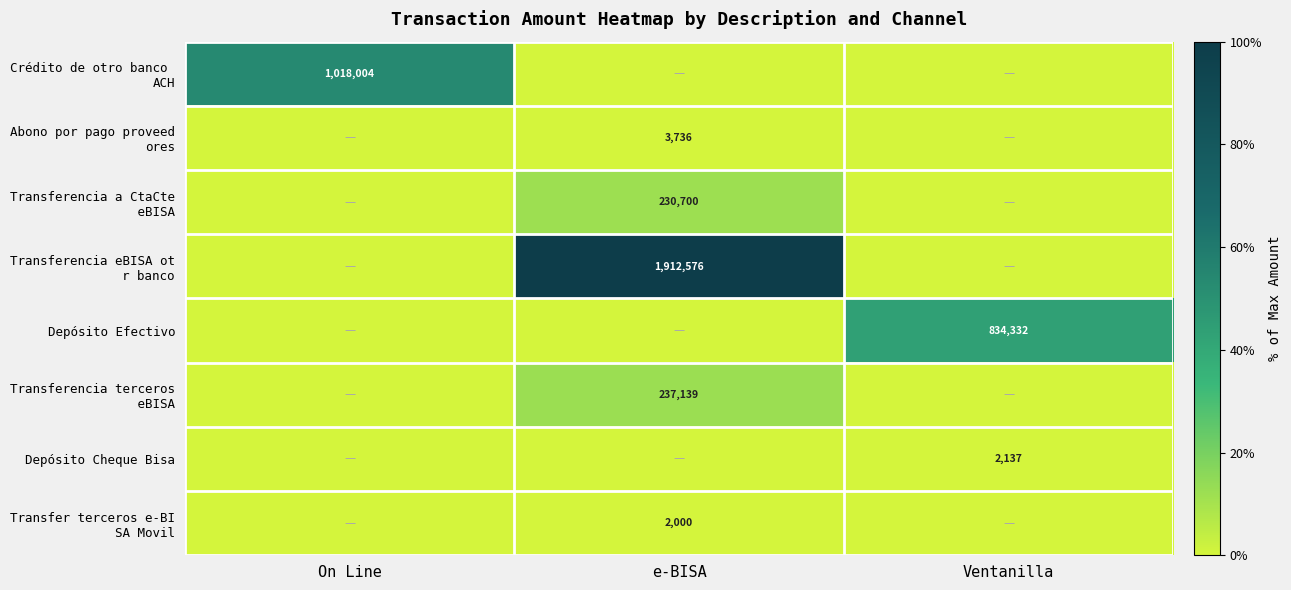

The value of Depósito Cheque Bisa at Ventanilla is 2137. True or false?

True